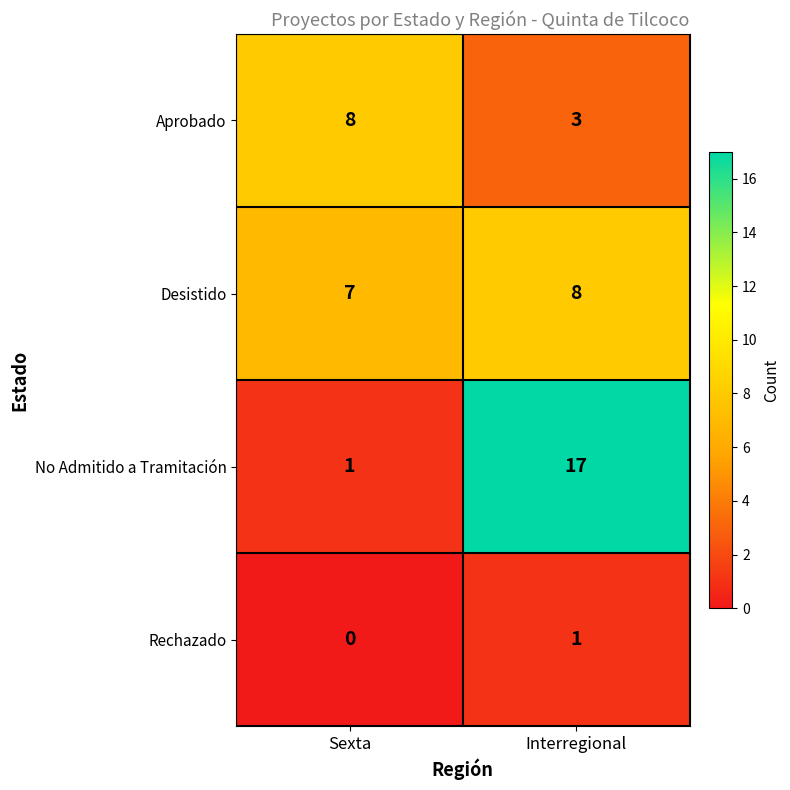

Which series has the largest range (max minus min)?

No Admitido a Tramitación